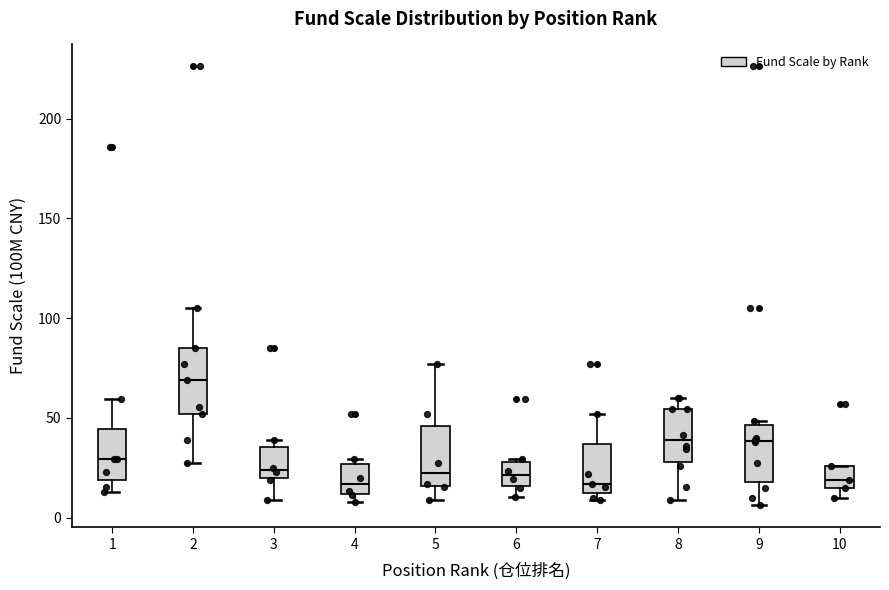

Where is the upper edge of the box at x = 9 on the y-axis? The values are not printed on the chart, so give them approximately, as read against the axis.

45